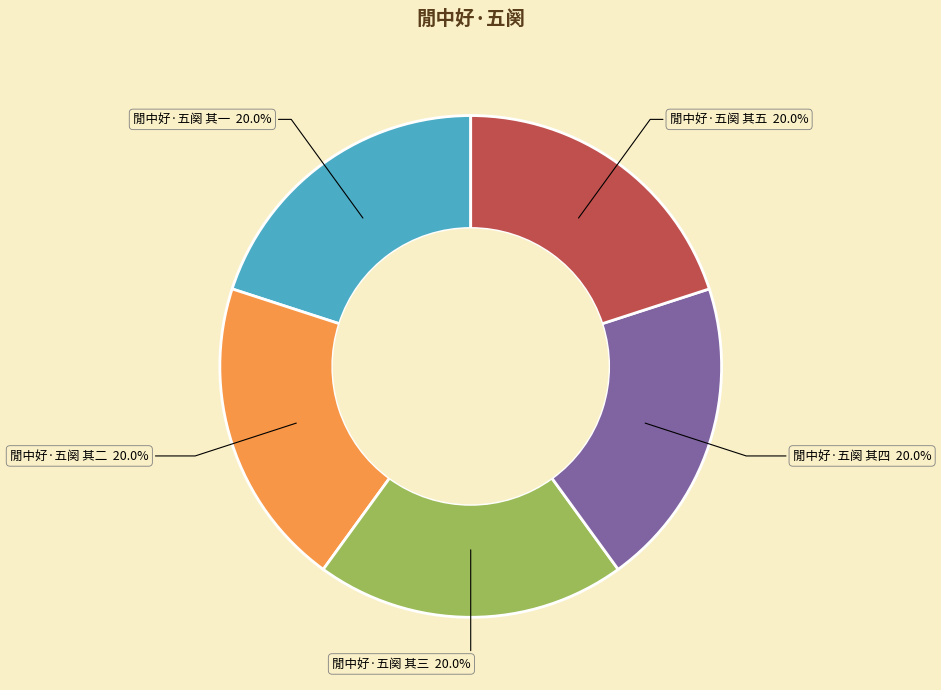

Does any single category account for the majority?

No